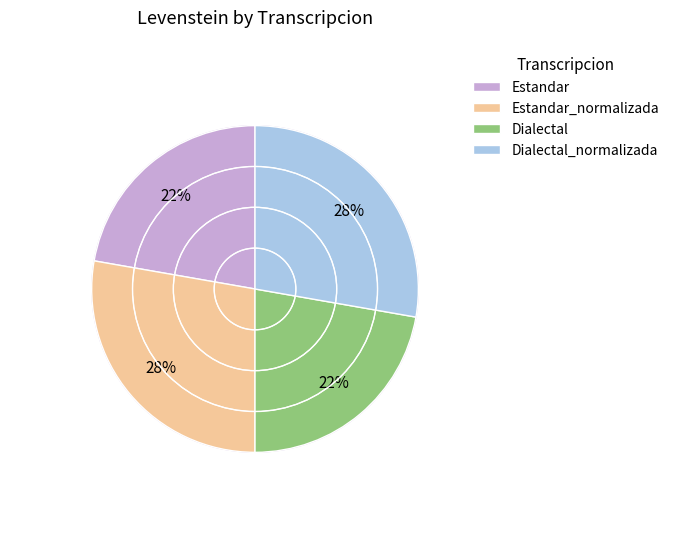

True or false: Dialectal_normalizada accounts for 28% of the total.

True